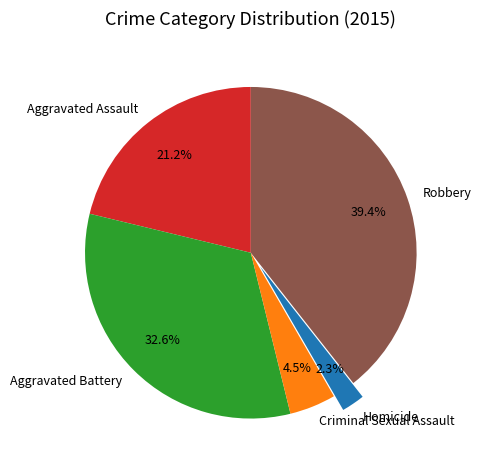

To the nearest percent, what percentage of the pie is Aggravated Assault?

21%